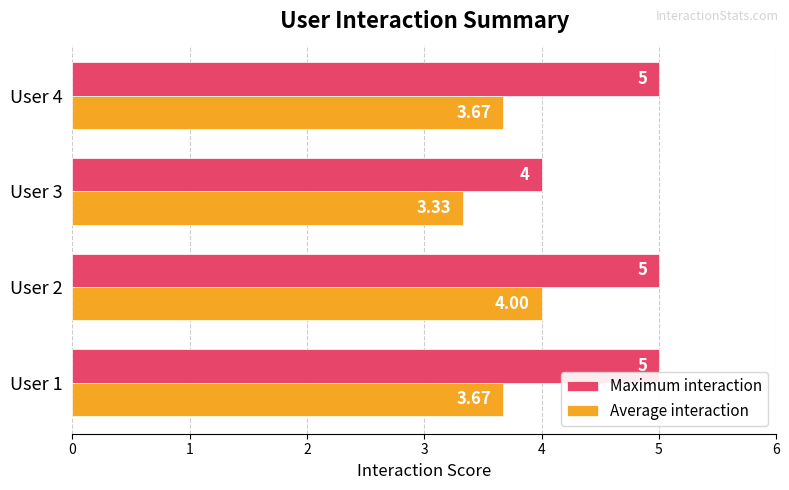

Is the value of Maximum interaction at User 3 greater than the value of Average interaction at User 1?

Yes